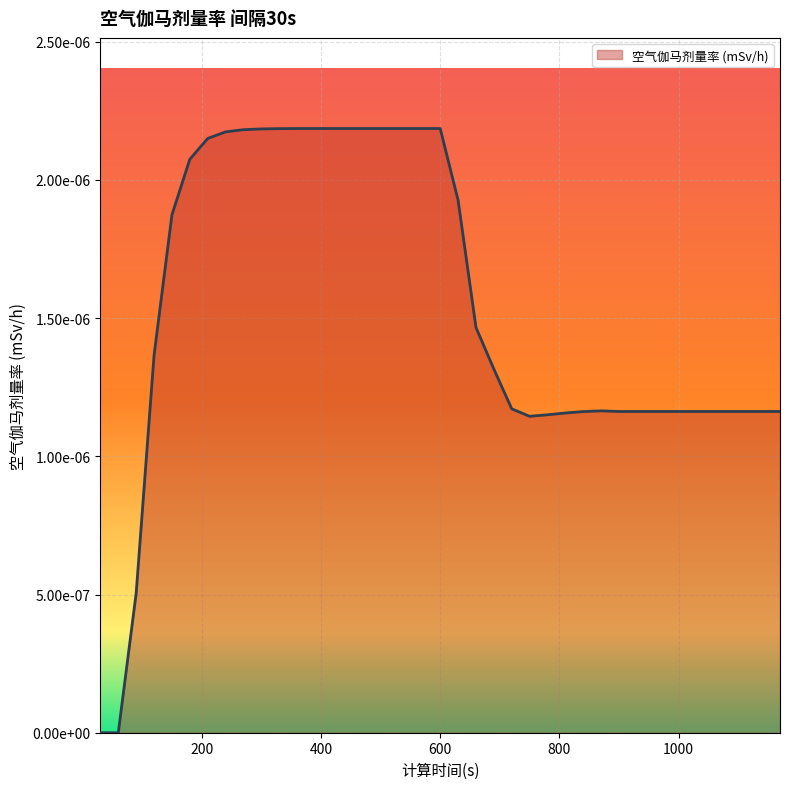

Is this an area chart (filled region under the line)?

Yes